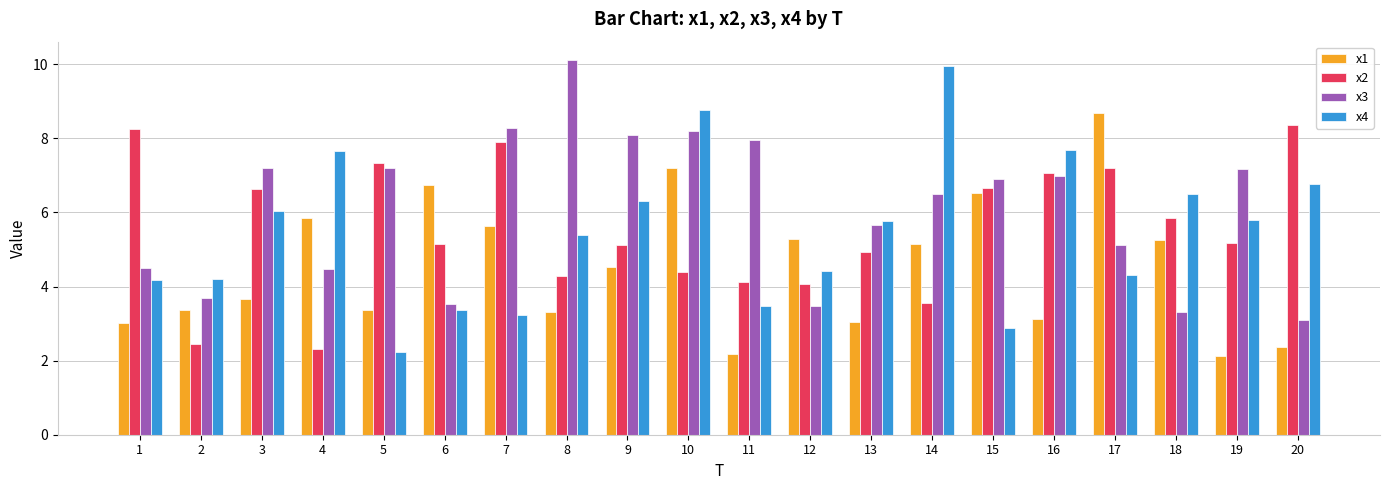

Rank the series at 10 from highest to lowest value.

x4, x3, x1, x2